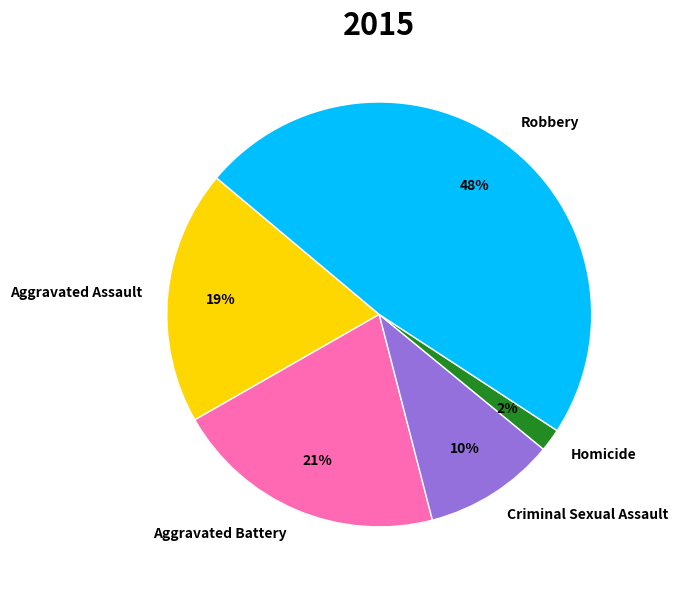

To the nearest percent, what portion does Aggravated Battery represent?

21%